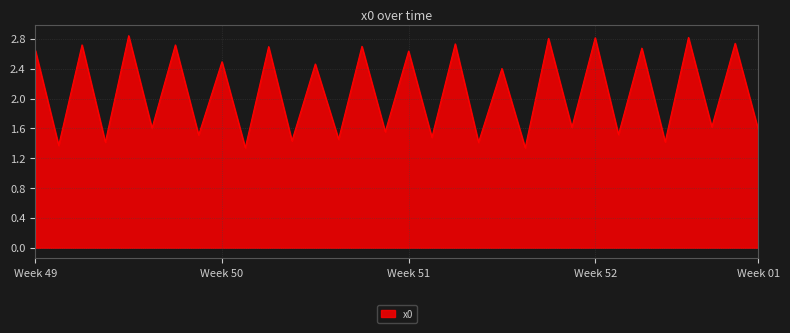

At which label does the data first exceed 2?

Week 49